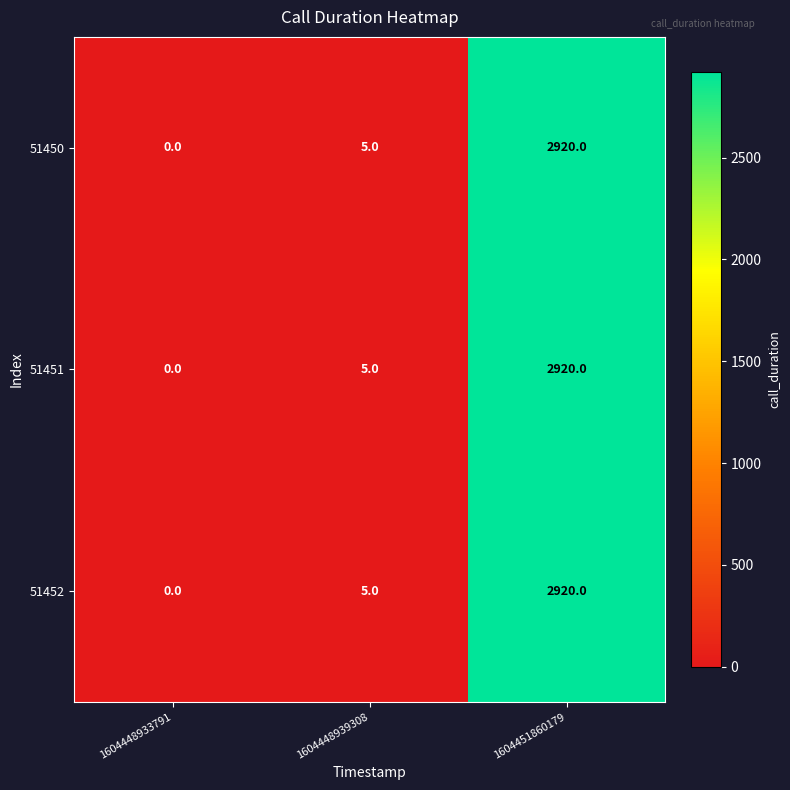

What is the sum of the 51450 values at 1604448933791 and 1604451860179?

2920